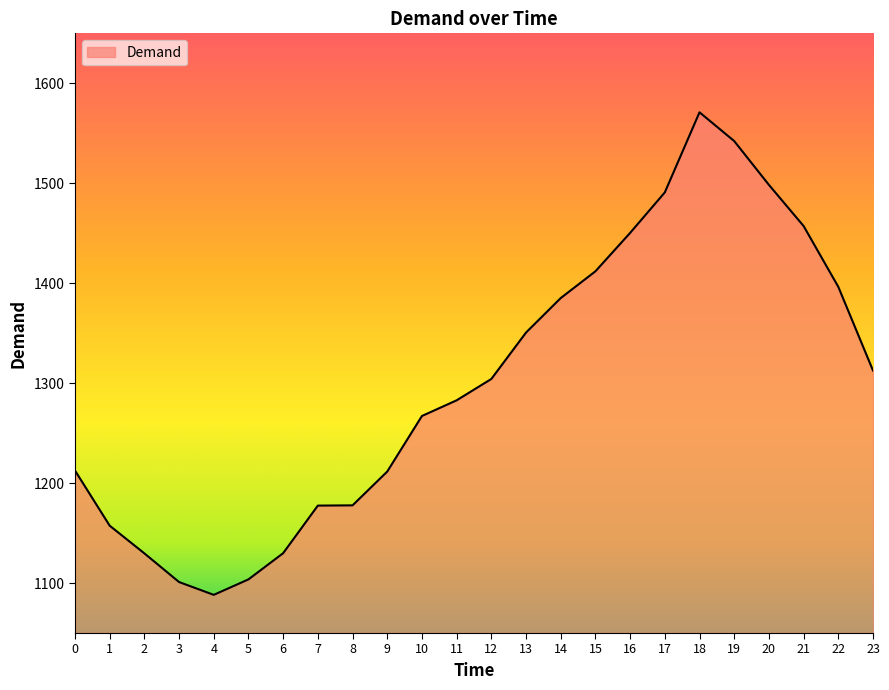

What is the difference between the values at 23 and 21?

144.6